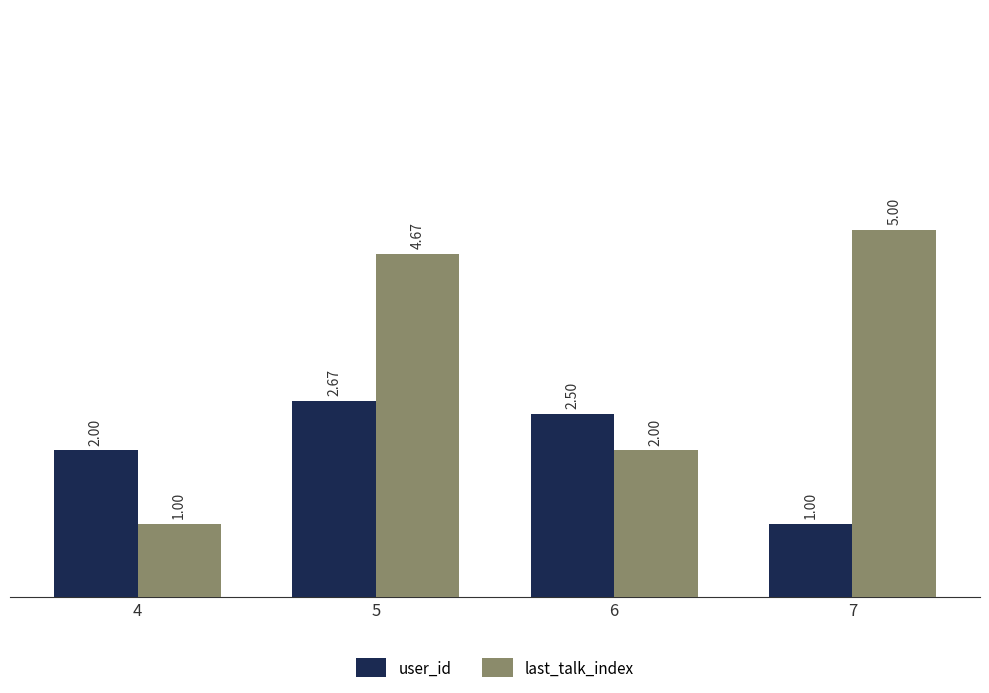

How many distinct data groups are displayed?

2